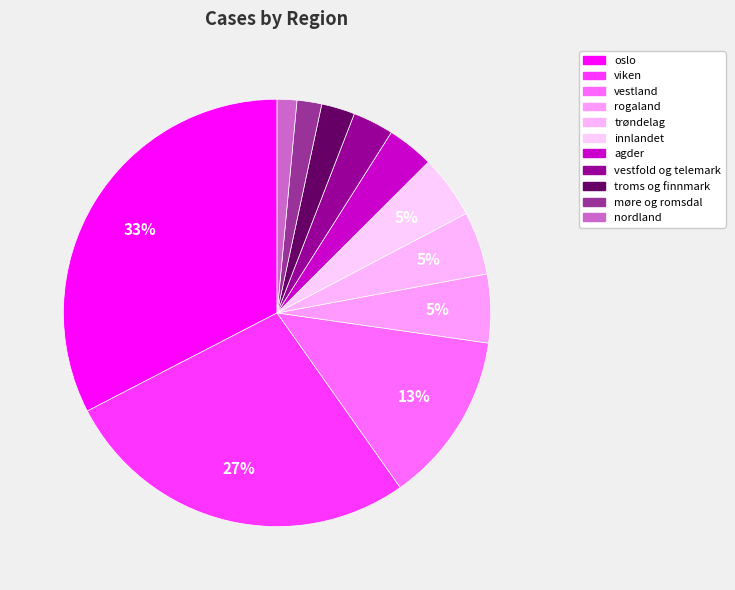

How many slices are in this pie chart?

11